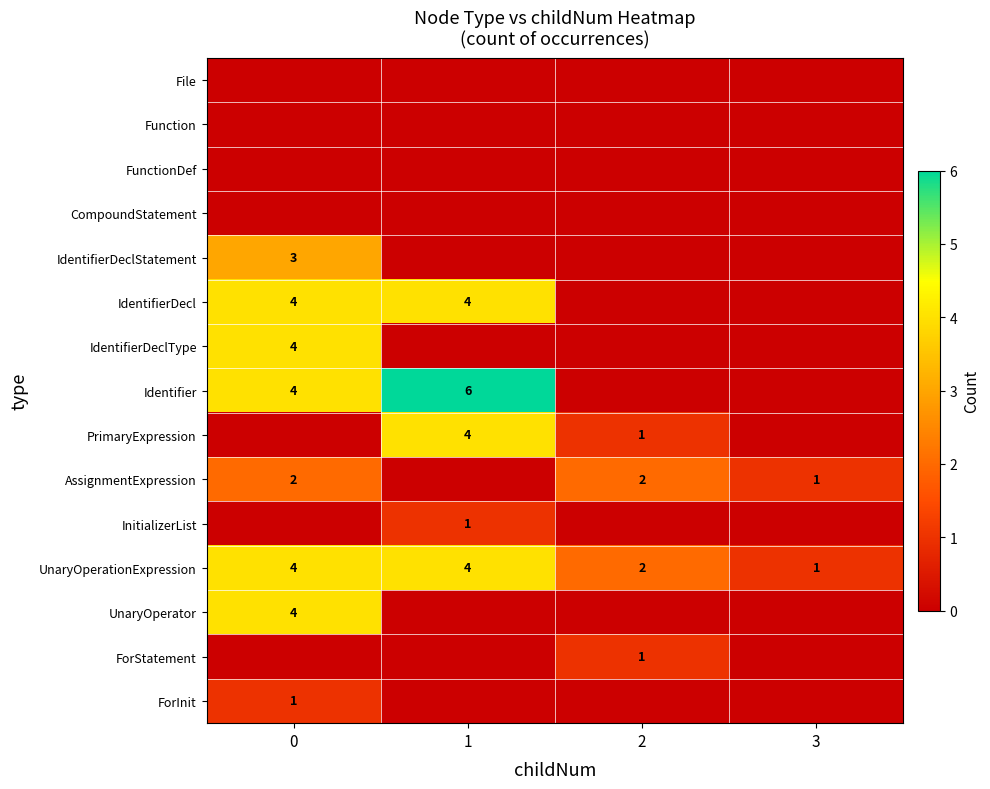

At how many categories does at least one series exceed 1?

3